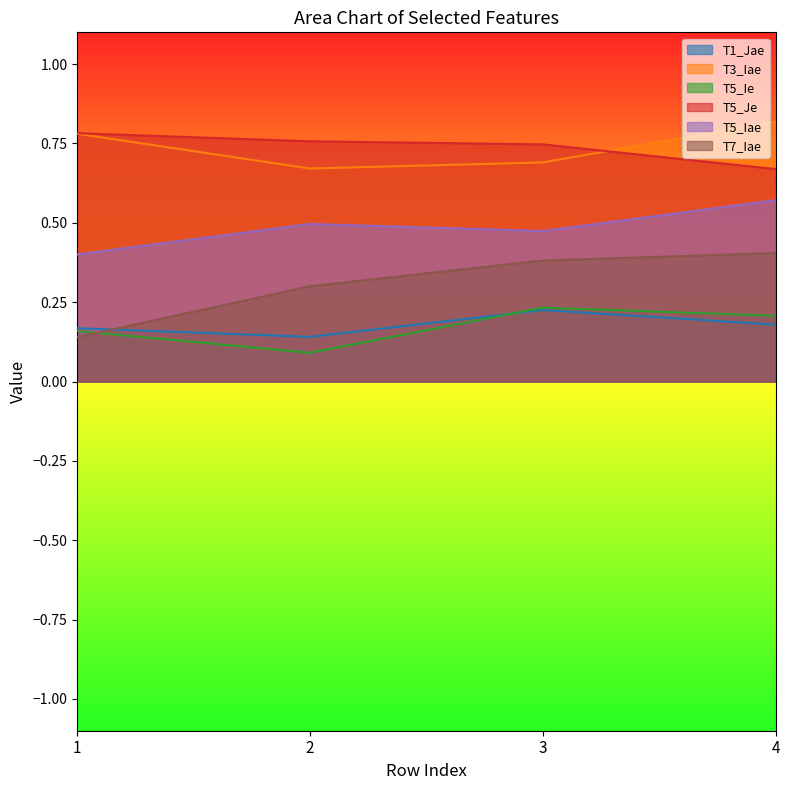

True or false: T3_Iae has a value of 1.2 at 1.

False